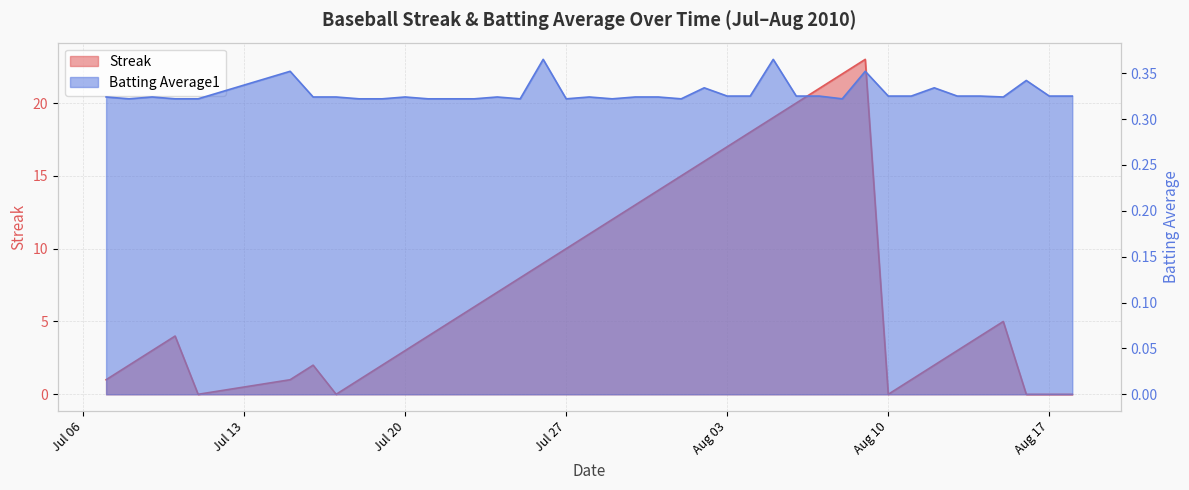

After their last crossing, which series has the higher values: Streak or Batting Average1?

Batting Average1